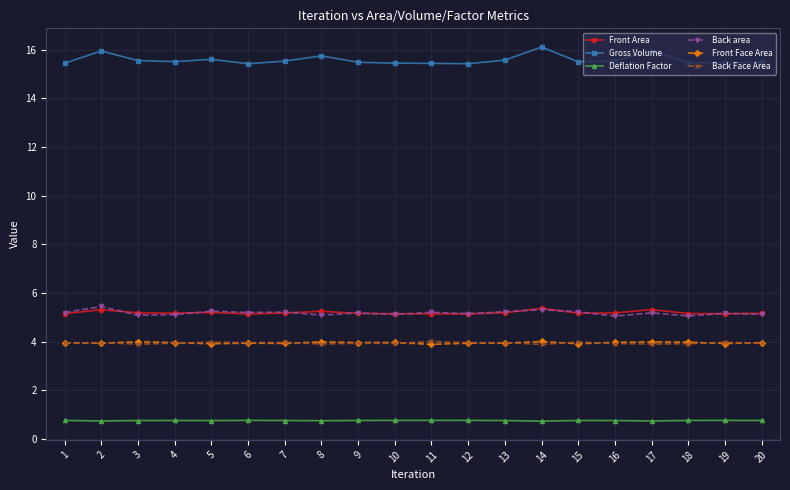

What is the average value of the Front Area series?

5.2